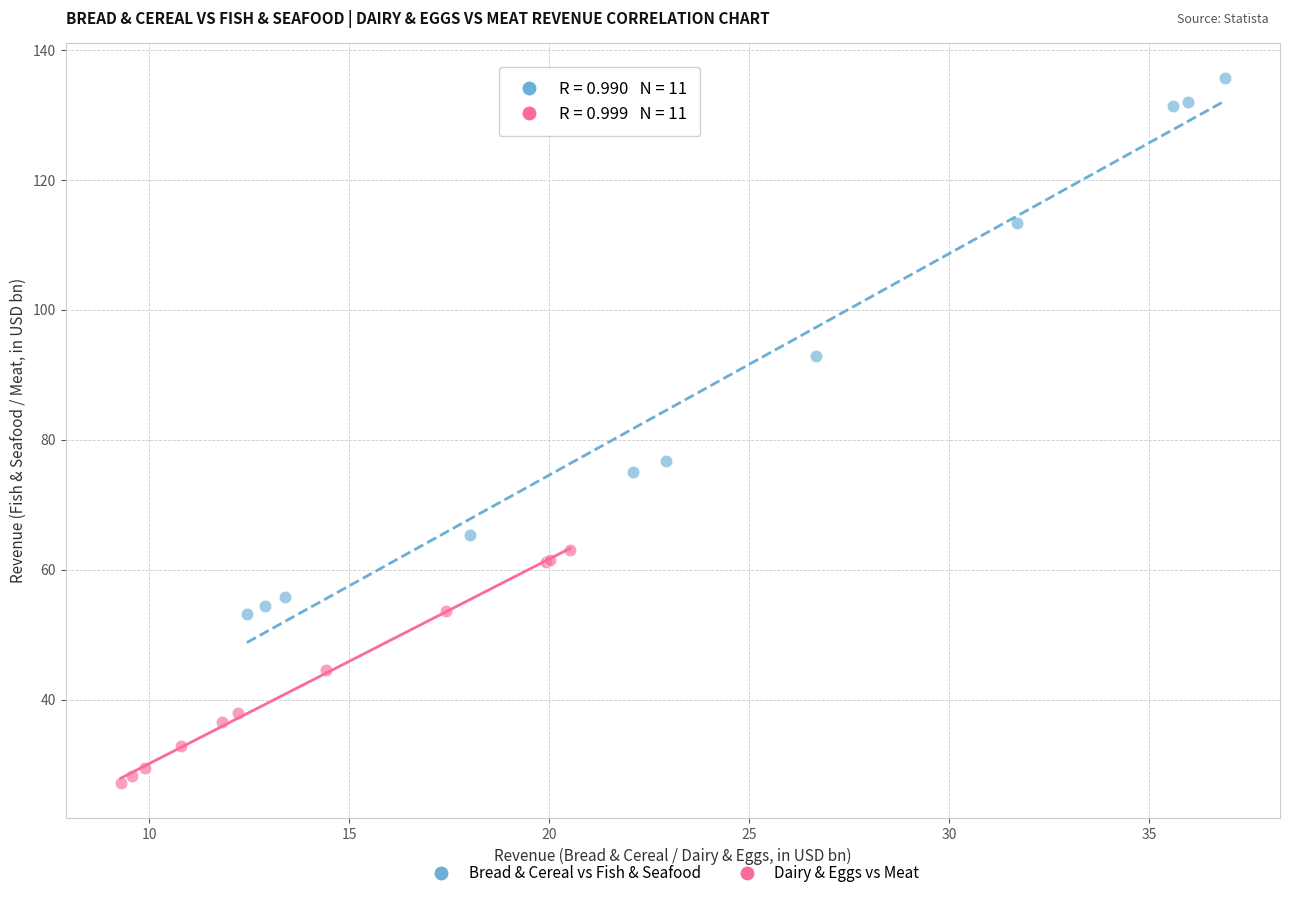

Which series reaches the minimum Y coordinate?

Dairy & Eggs vs Meat